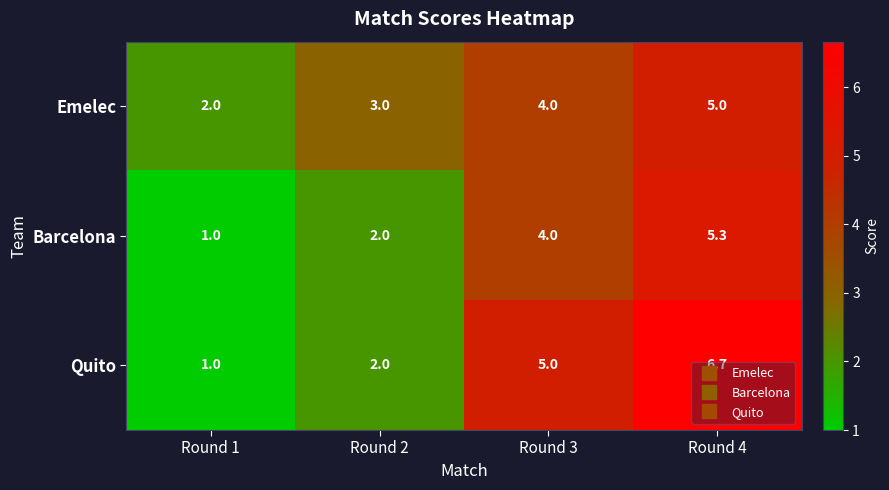

What is the difference between the Quito values at Round 1 and Round 3?

4.0